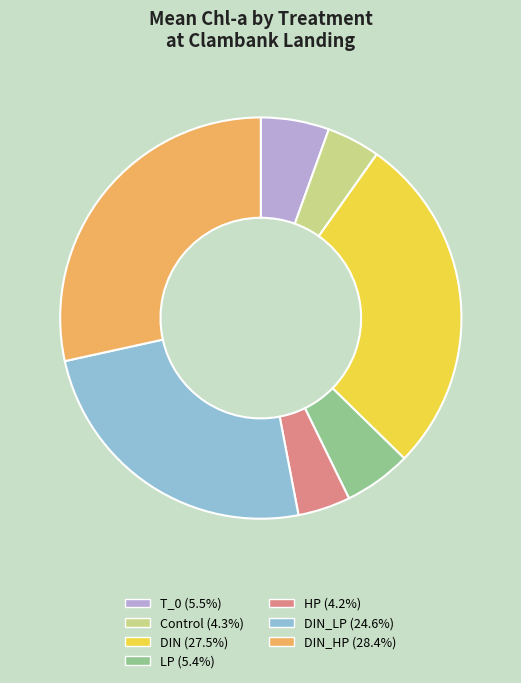

Is there any slice that represents more than half of the pie?

No